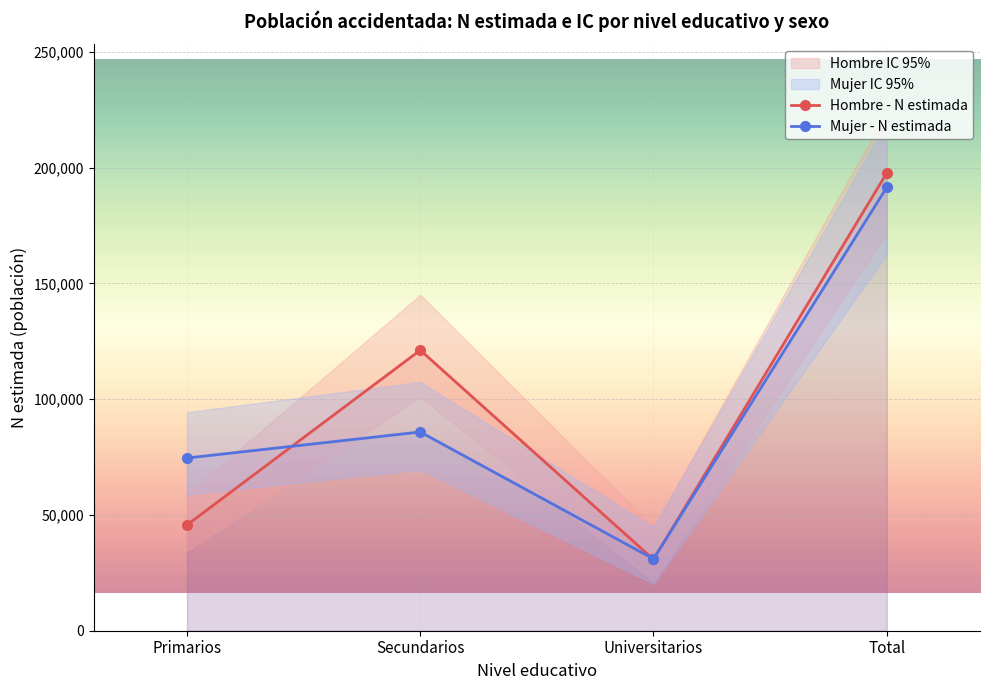

What is the spread (max minus min) of values at Secundarios?

35334